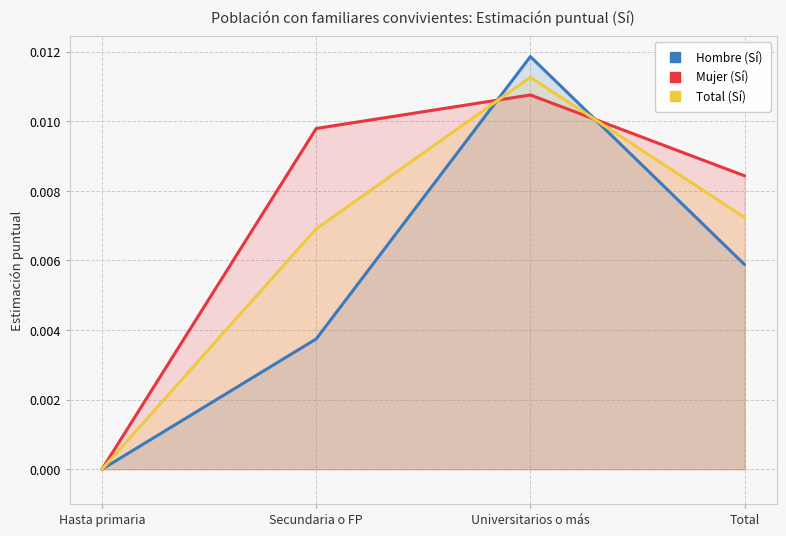

At how many categories does at least one series exceed 0?

3